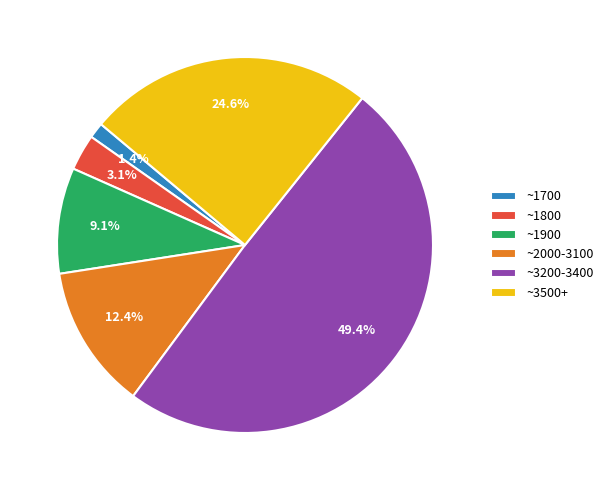

To the nearest percent, what is the average slice percentage?

17%